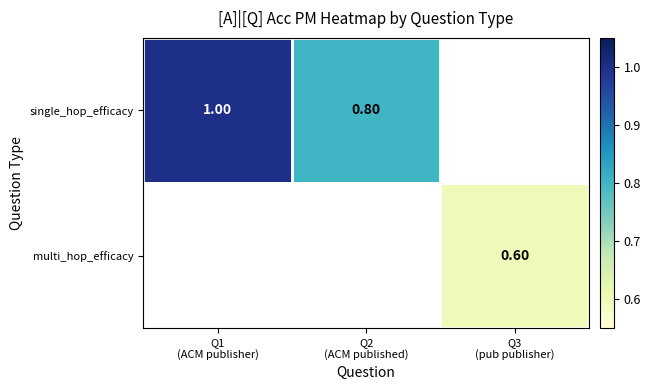

Count the number of data series in this chart.

2